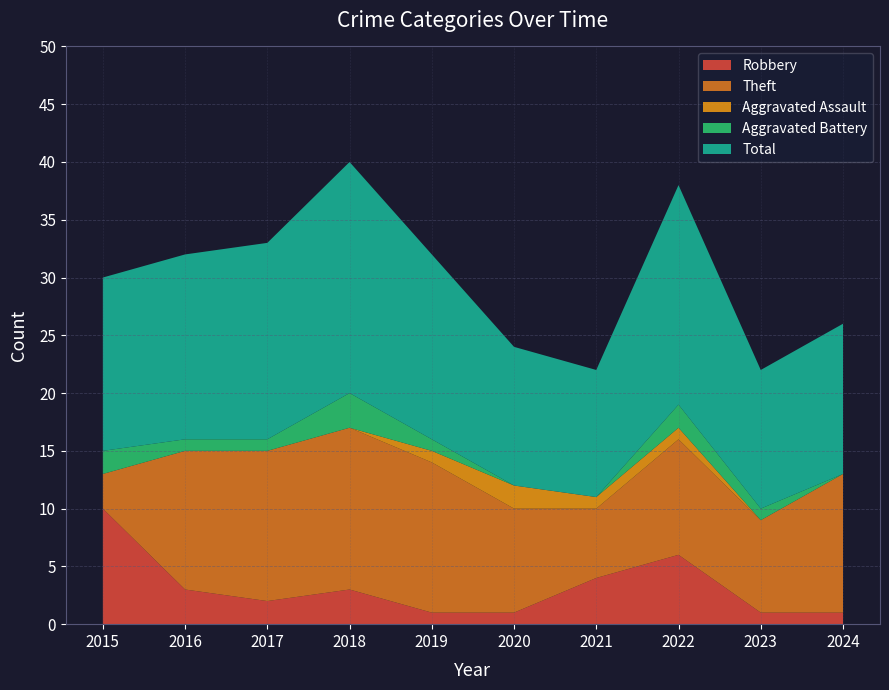

Reading left to right, what are all the values shown in this chart?

Robbery: 10	3	2	3	1	1	4	6	1	1
Theft: 3	12	13	14	13	9	6	10	8	12
Aggravated Assault: 0	0	0	0	1	2	1	1	0	0
Aggravated Battery: 2	1	1	3	1	0	0	2	1	0
Total: 15	16	17	20	16	12	11	19	12	13